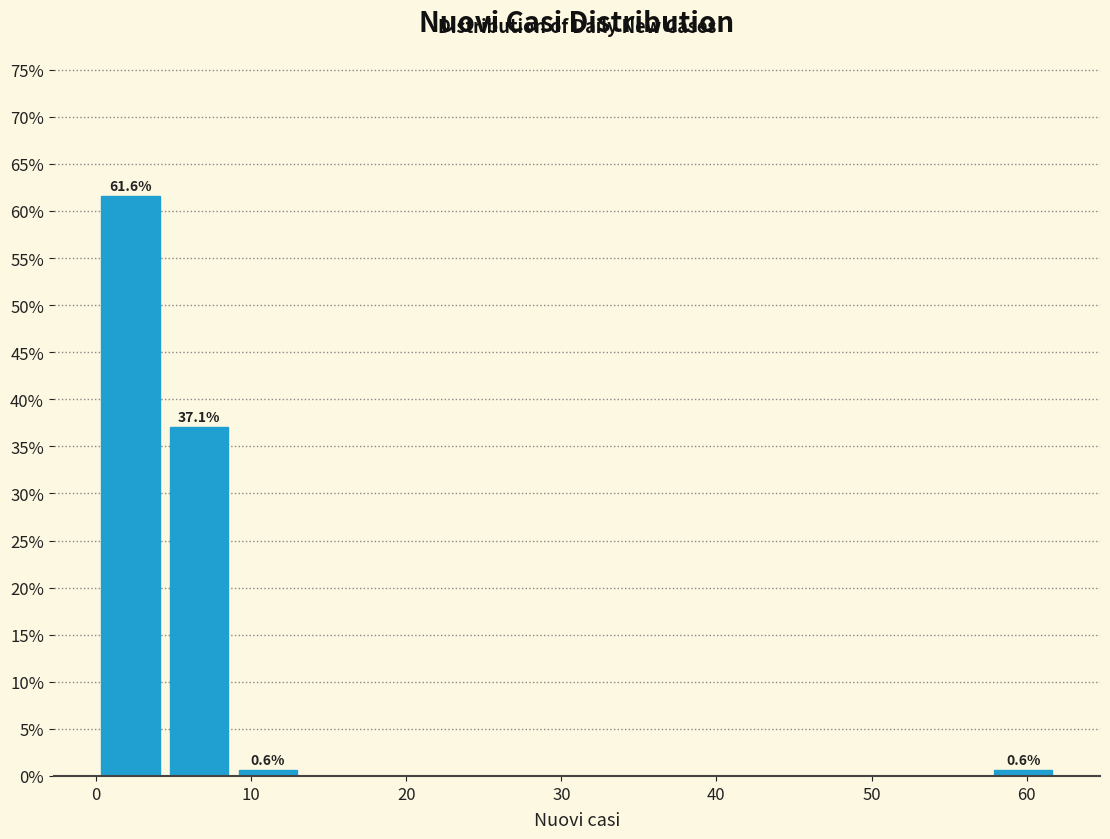

Over which range of the x-axis is the bar tallest?

0 to 4